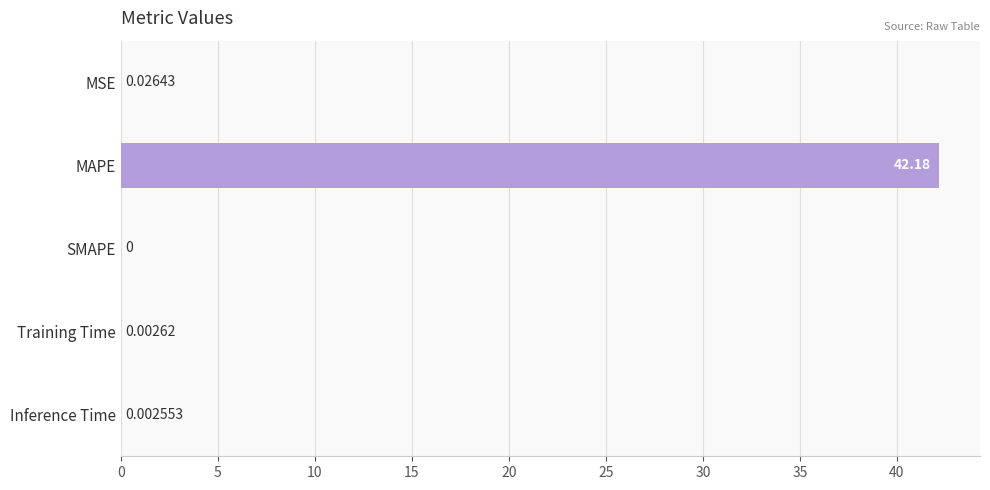

Are the bars horizontal?

Yes